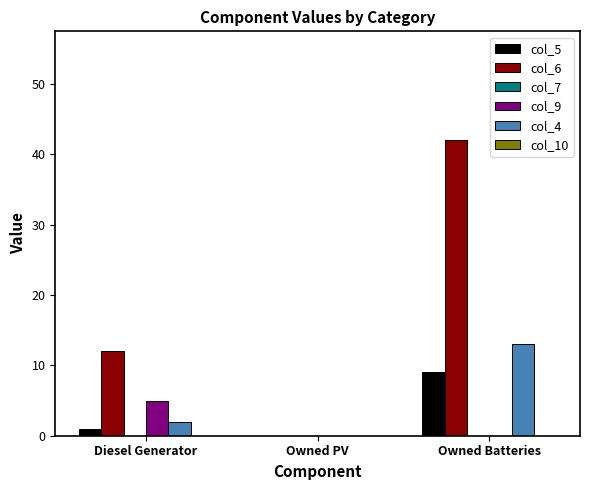

Reading left to right, transcribe all the data shown in this chart.

col_5: Diesel Generator=1	Owned PV=0	Owned Batteries=9
col_6: Diesel Generator=12	Owned PV=0	Owned Batteries=42
col_9: Diesel Generator=5	Owned PV=0	Owned Batteries=0
col_4: Diesel Generator=2	Owned PV=0	Owned Batteries=13